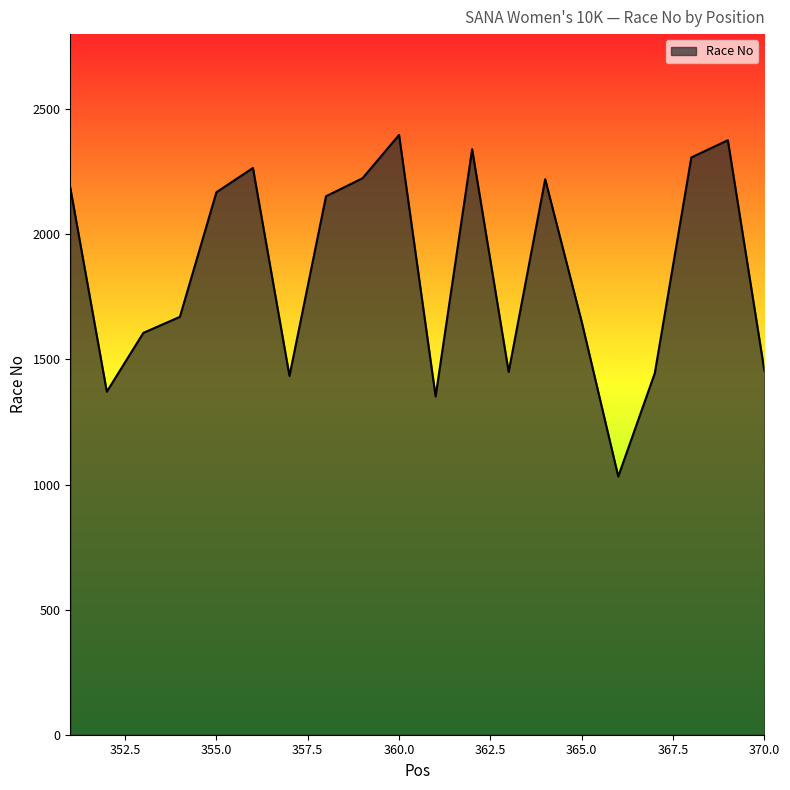

What is the greatest value displayed?

2397